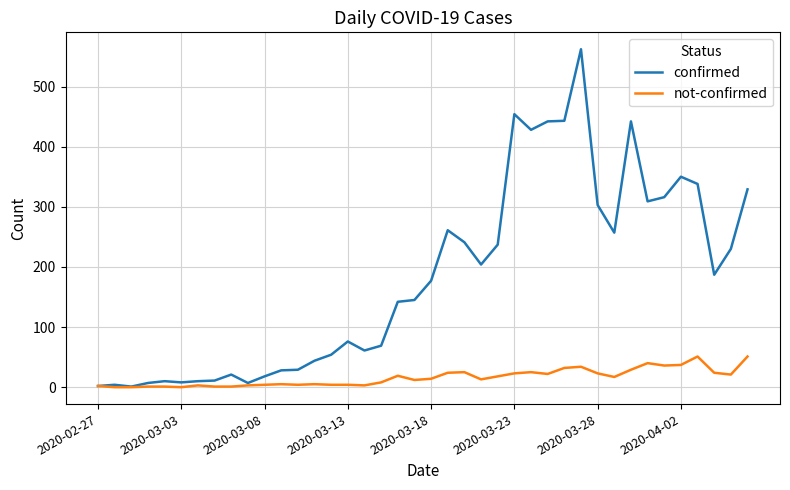

What is the maximum value shown in the chart?

562